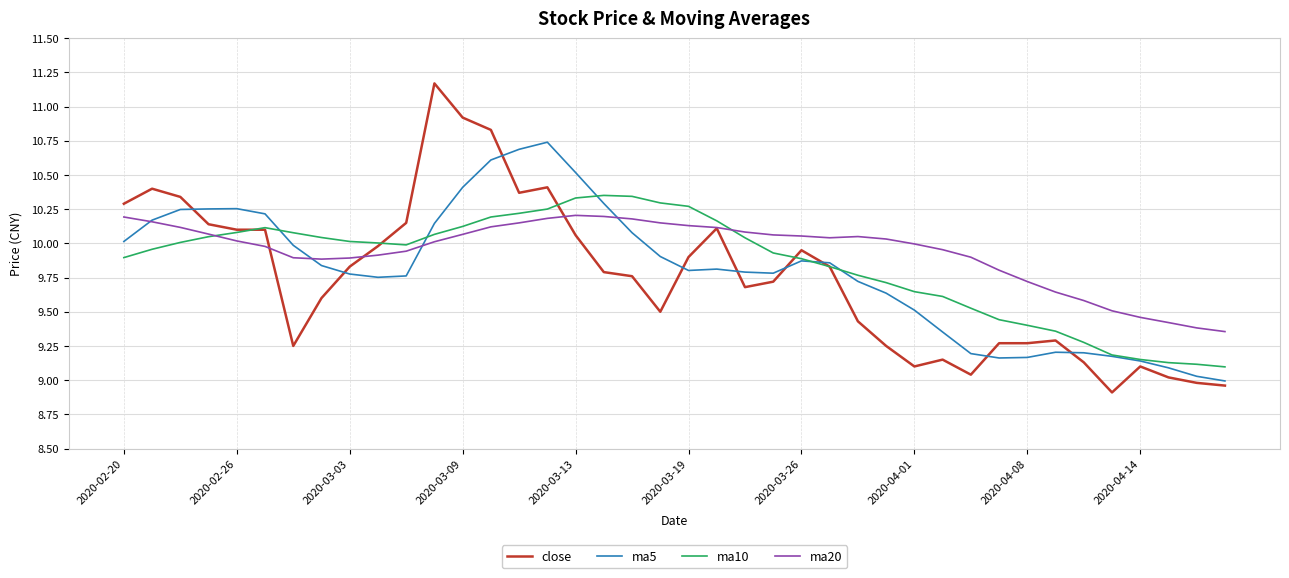

List the series in order of their peak value, lowest first.

ma20, ma10, ma5, close